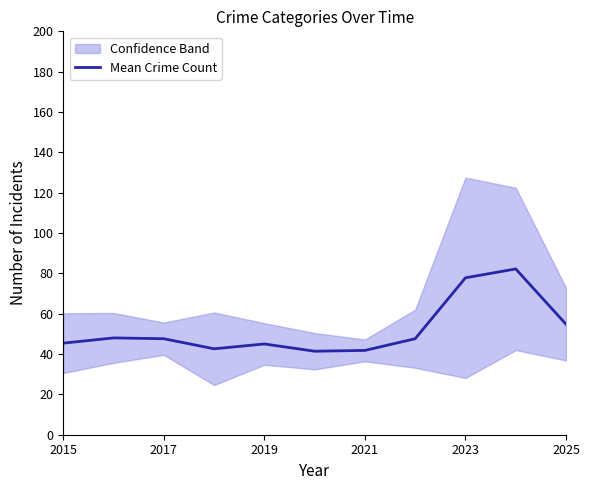

What is the lowest value of the Mean Crime Count series?

41.4